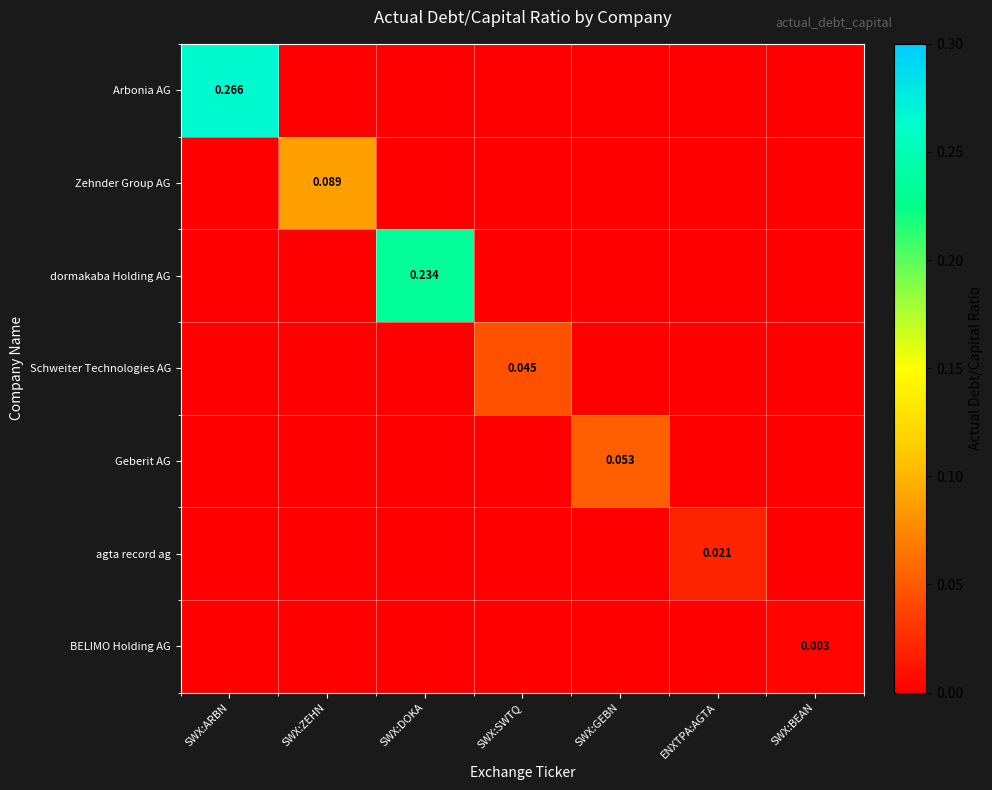

List the series in order of their peak value, highest first.

Arbonia AG, dormakaba Holding AG, Zehnder Group AG, Geberit AG, Schweiter Technologies AG, agta record ag, BELIMO Holding AG